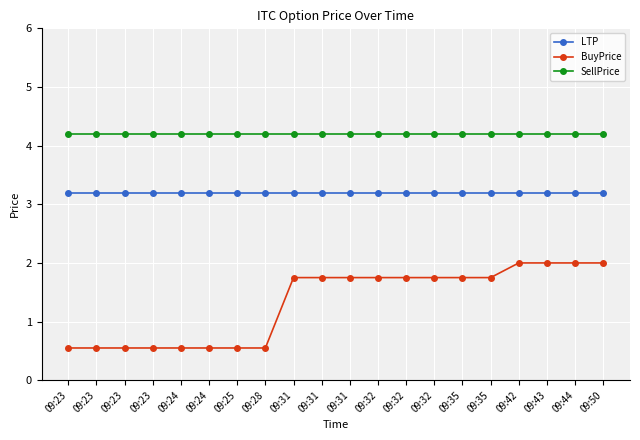

List the series in order of their overall mean, lowest first.

BuyPrice, LTP, SellPrice